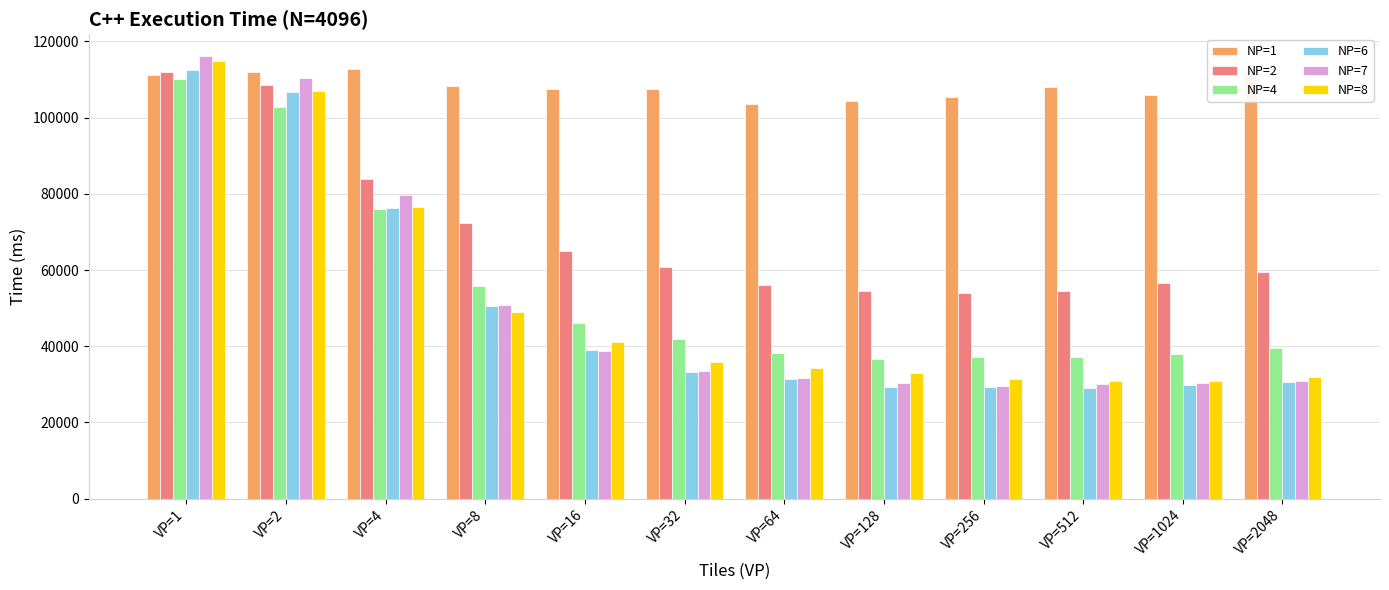

What is the difference between the second highest and minimum values in the NP=7 series?

80869.6